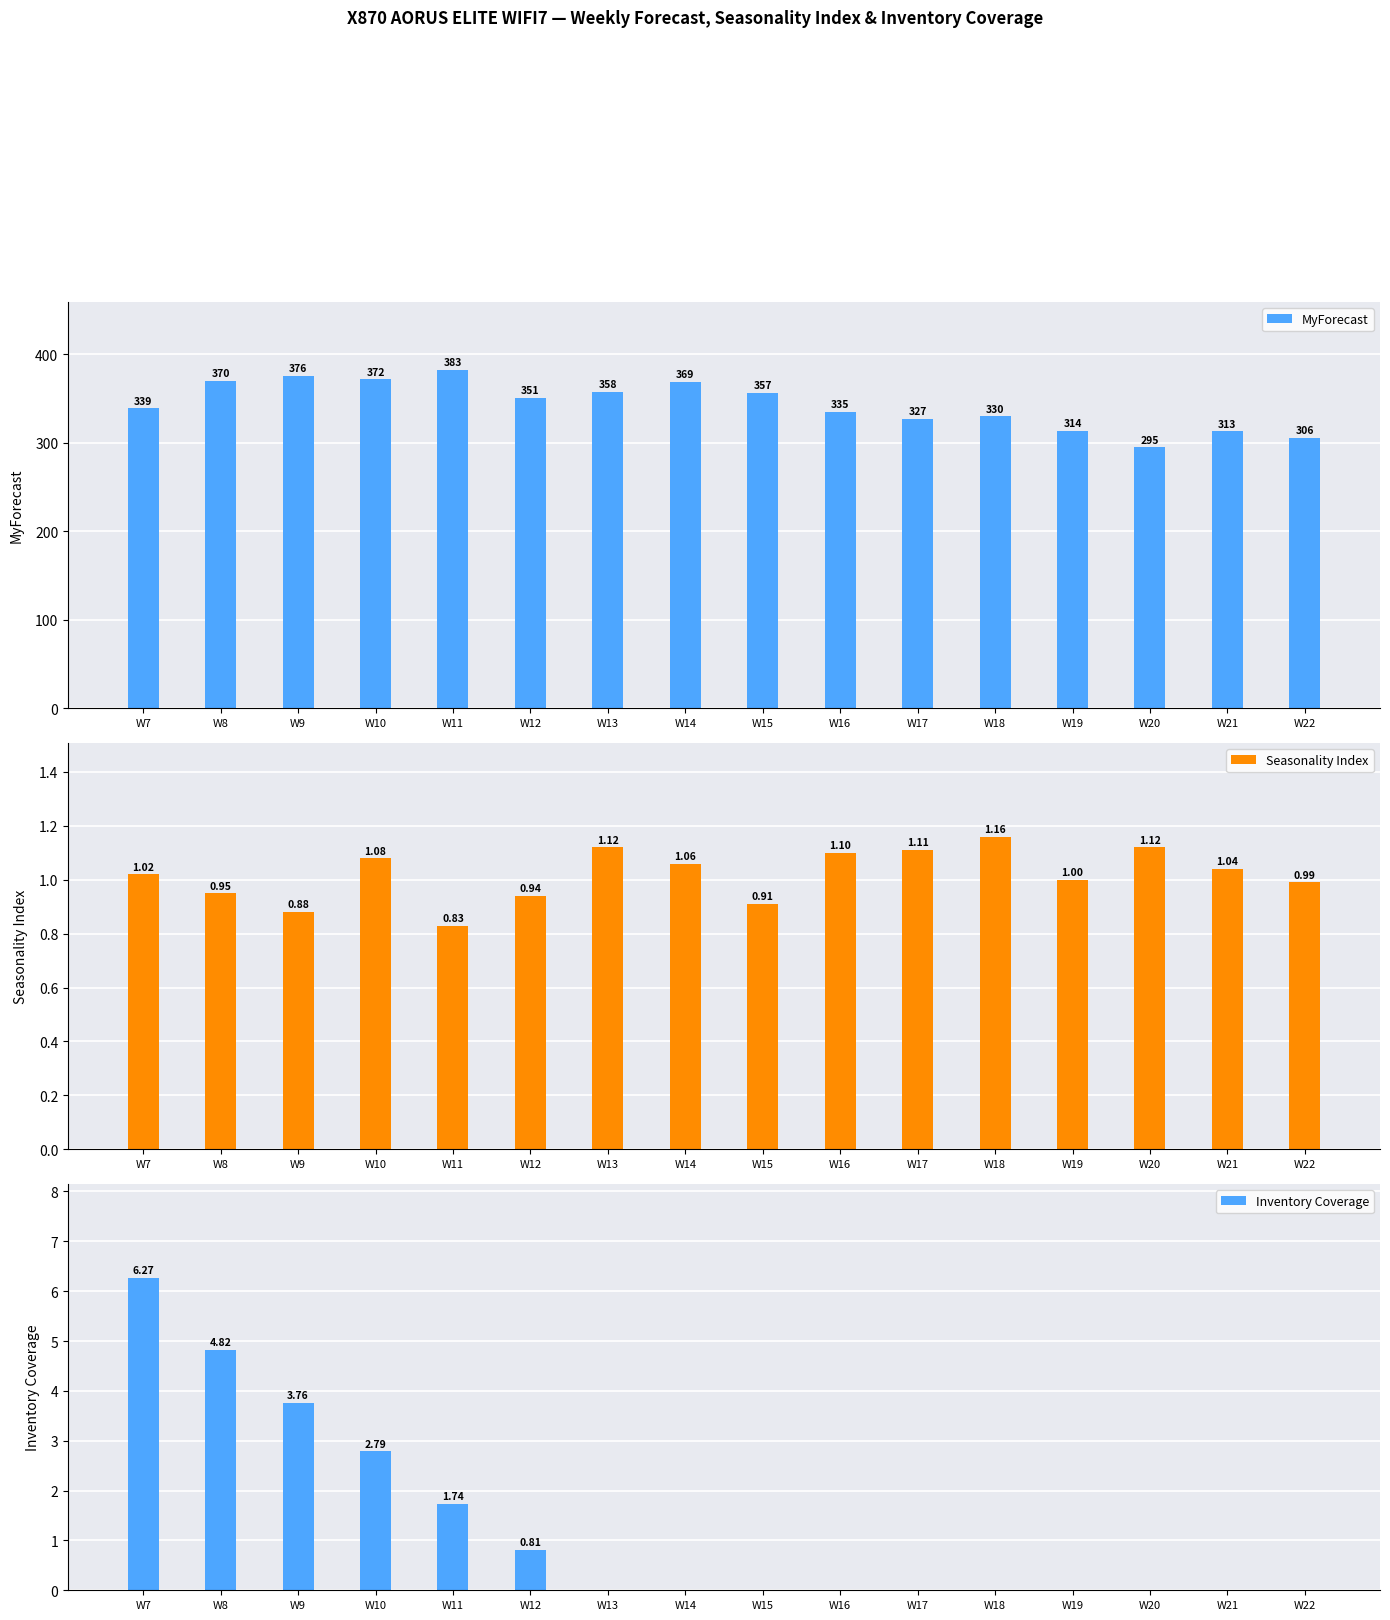

Which series has the largest range (max minus min)?

MyForecast